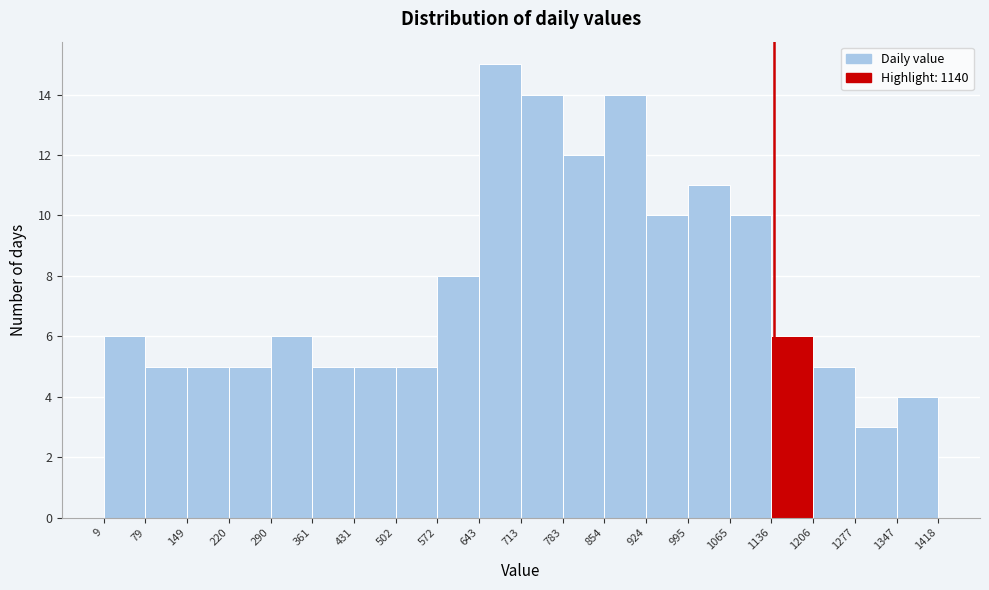

Which range on the x-axis has the tallest bar?

643 to 713